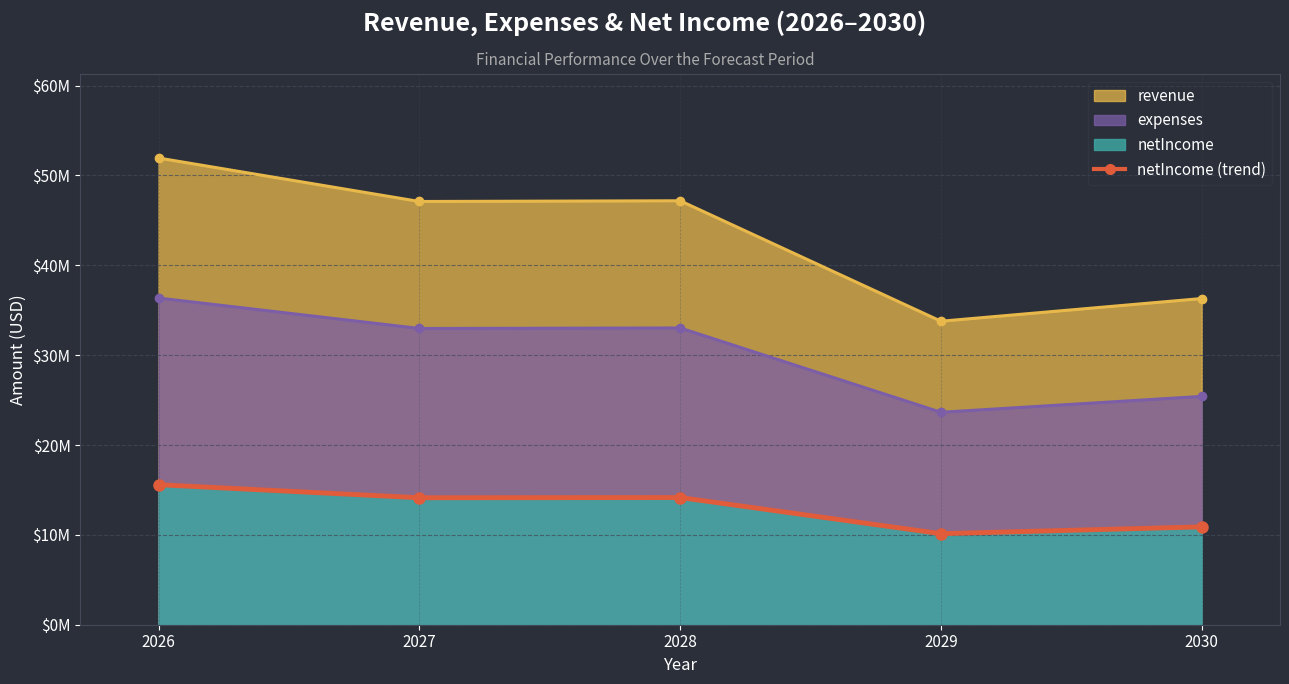

Reading left to right, what are all the values shown in this chart?

2026=15581813	2027=14130109	2028=14154033	2029=10132435	2030=10890198